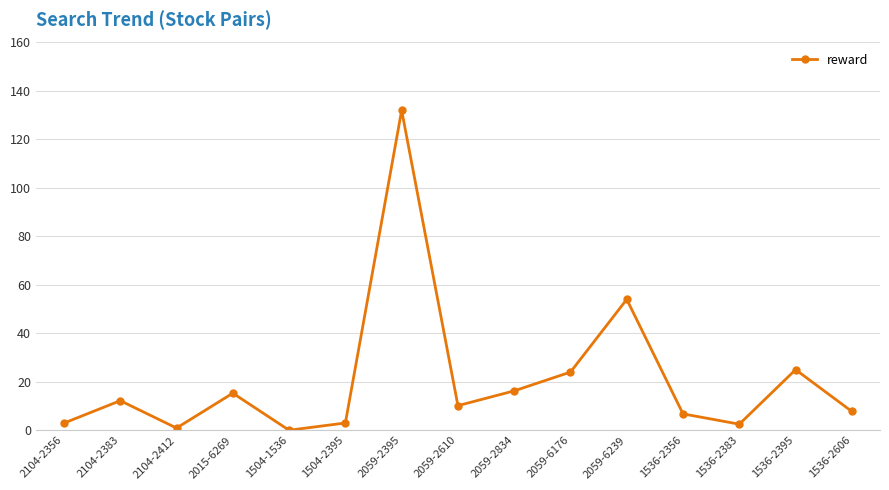

What is the change in value from 2104-2383 to 2059-6239?

+41.8